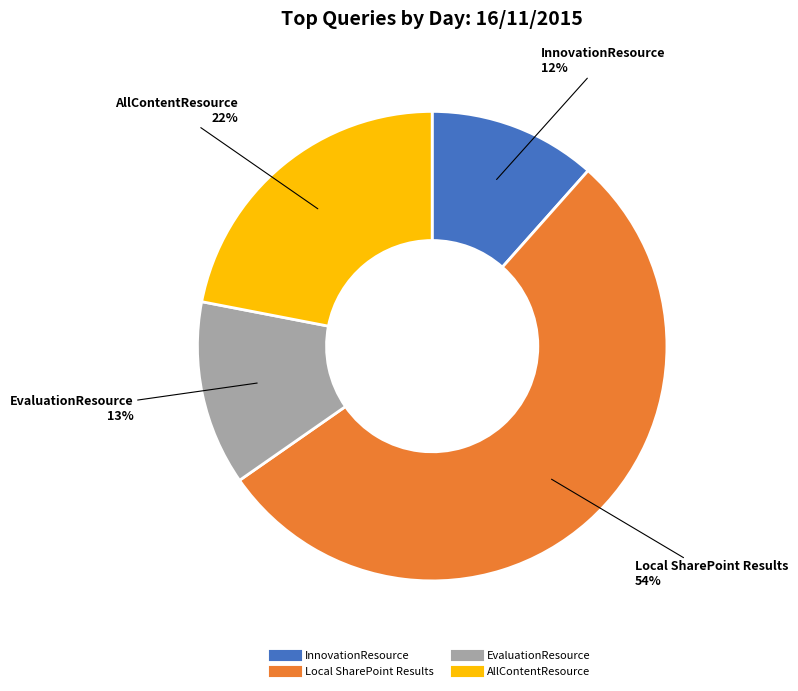

To the nearest percent, what is the combined percentage of EvaluationResource and Local SharePoint Results?

66%